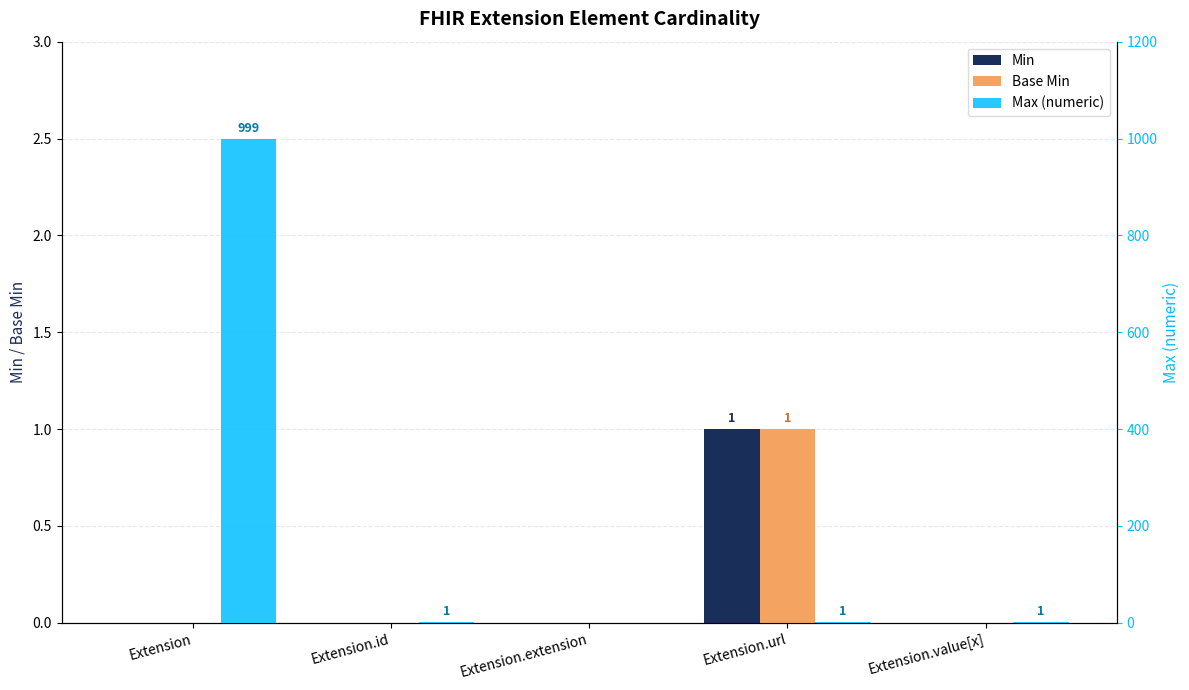

What is the value of the Max (numeric) bar at the 4th from the left?

1